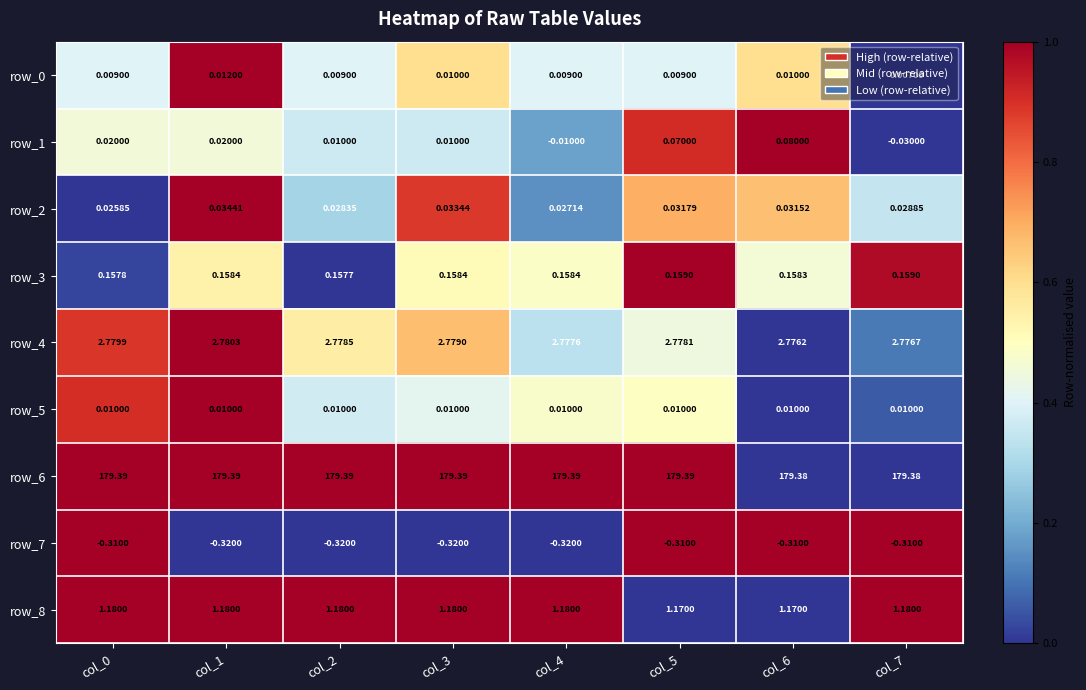

Is the value of row_5 at col_1 greater than the value of row_8 at col_5?

No